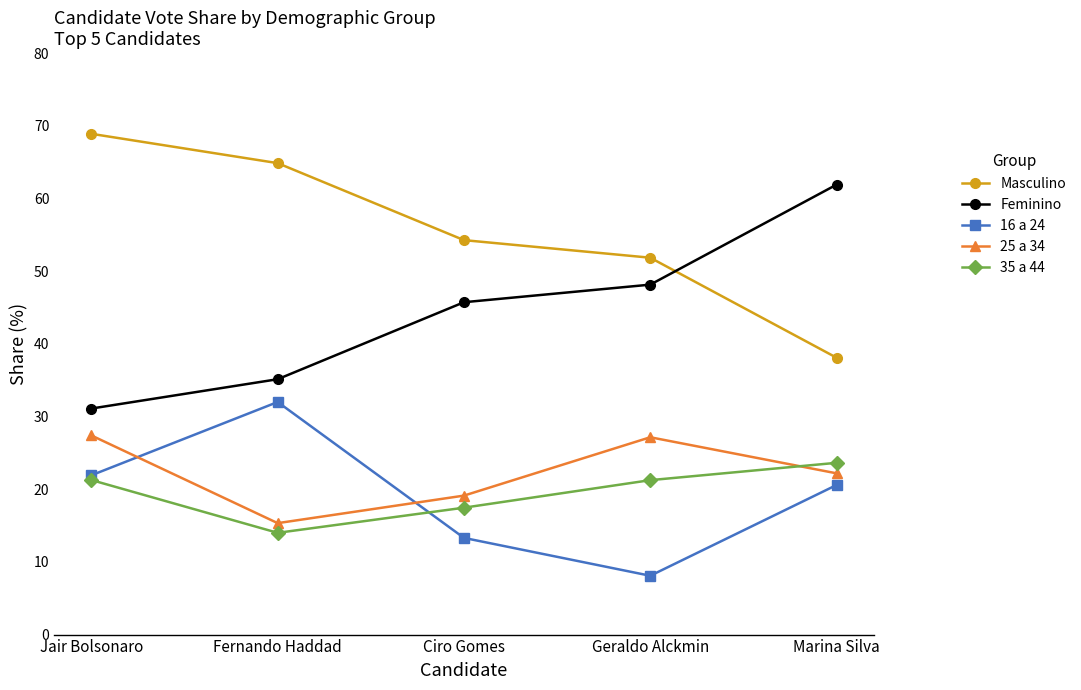

At which label does Feminino first exceed 45?

Ciro Gomes